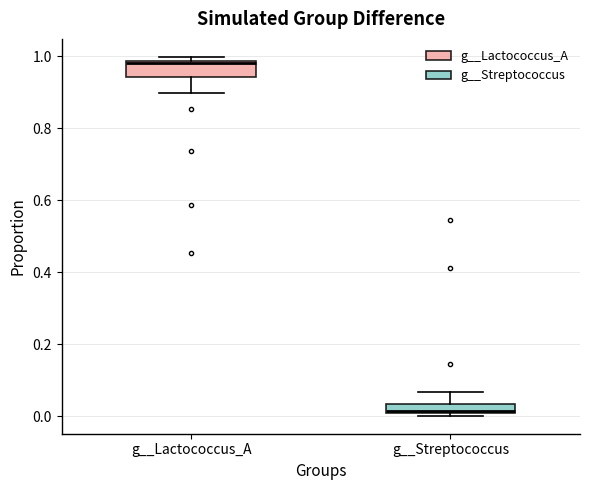

Where is the upper edge of the box for g__Lactococcus_A on the y-axis? The values are not printed on the chart, so give them approximately, as read against the axis.

0.98